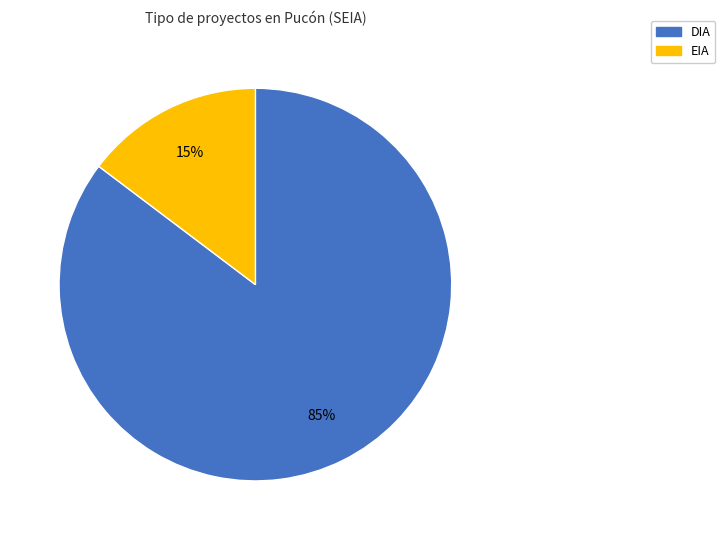

How many segments does this pie chart have?

2